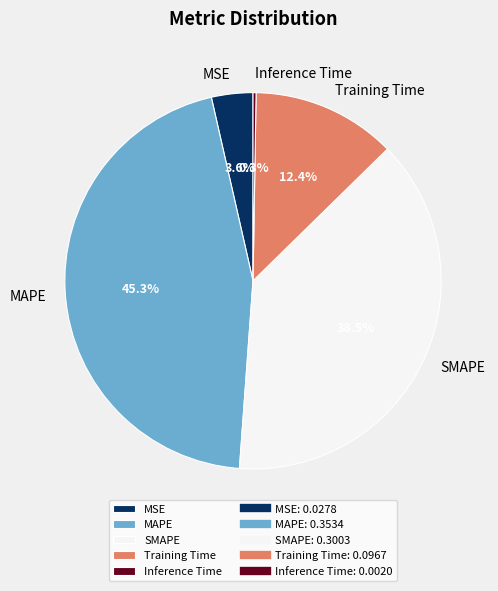

Which slice is the largest?

MAPE